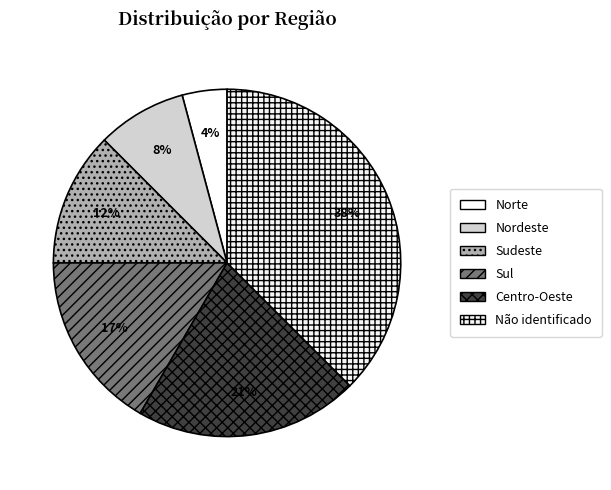

Between Norte and Sudeste, which is larger?

Sudeste